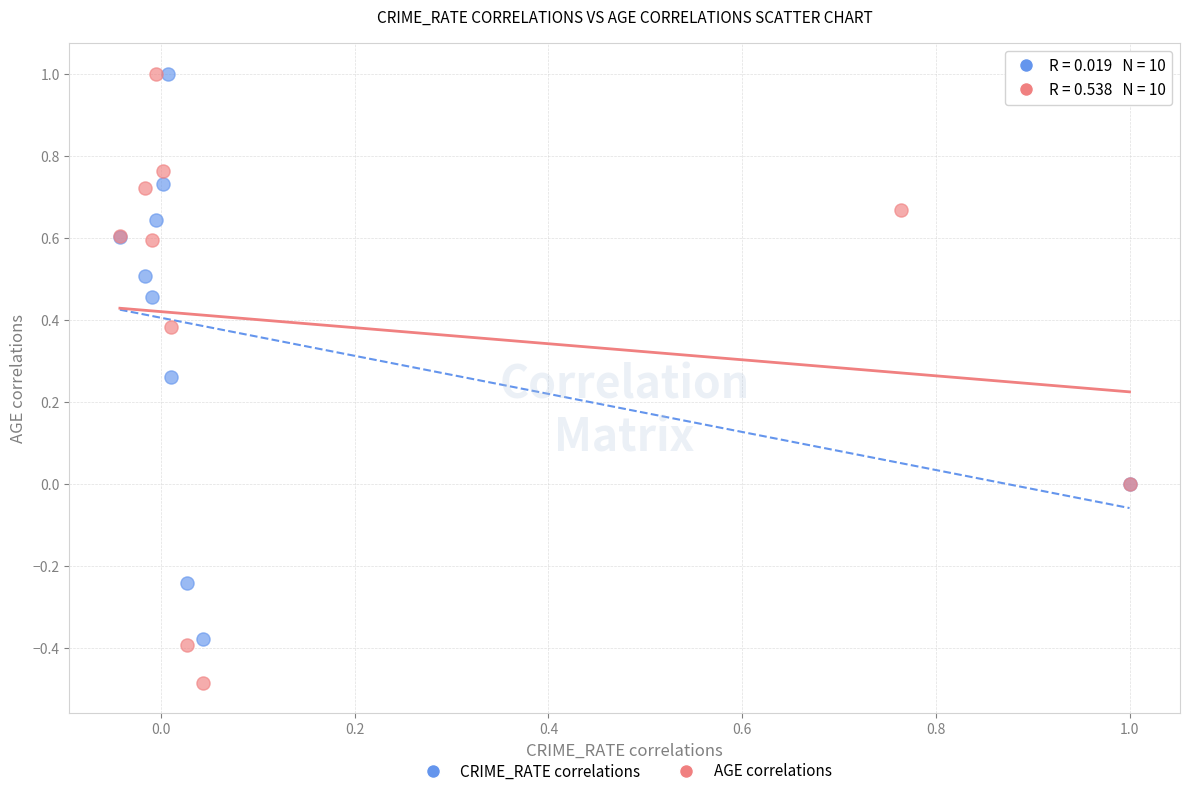

Which series contains the lowest Y value?

AGE correlations